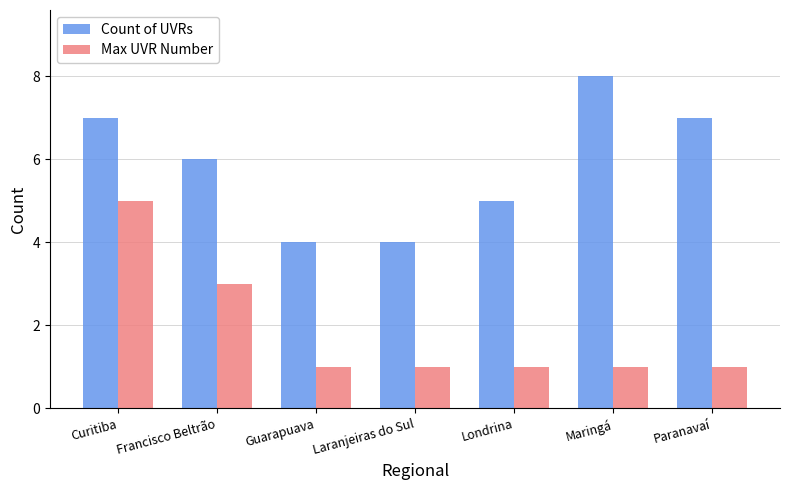

Which category has the highest value in the Max UVR Number series?

Curitiba